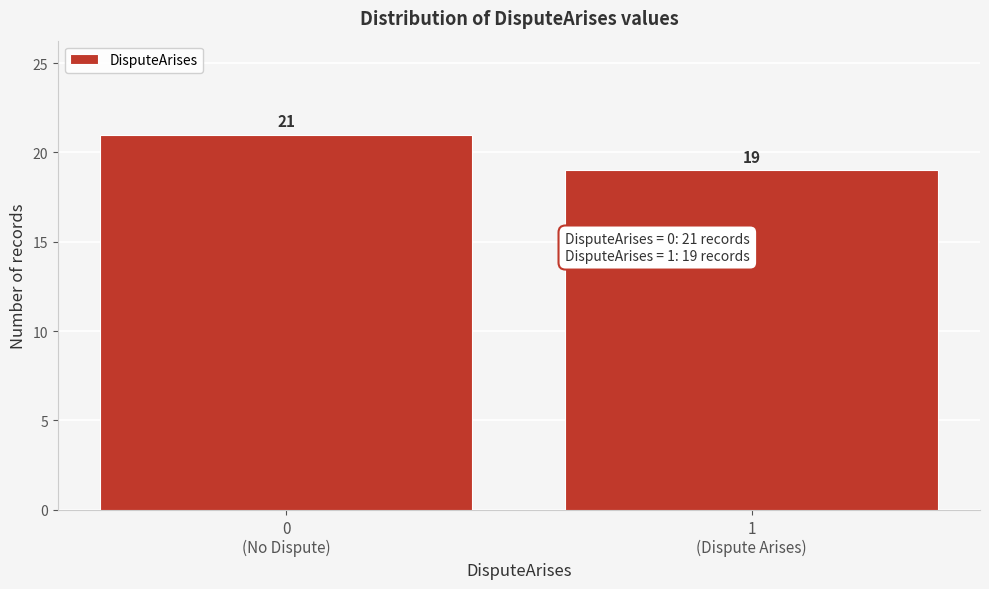

Reading left to right, extract all data points from this chart.

21	19